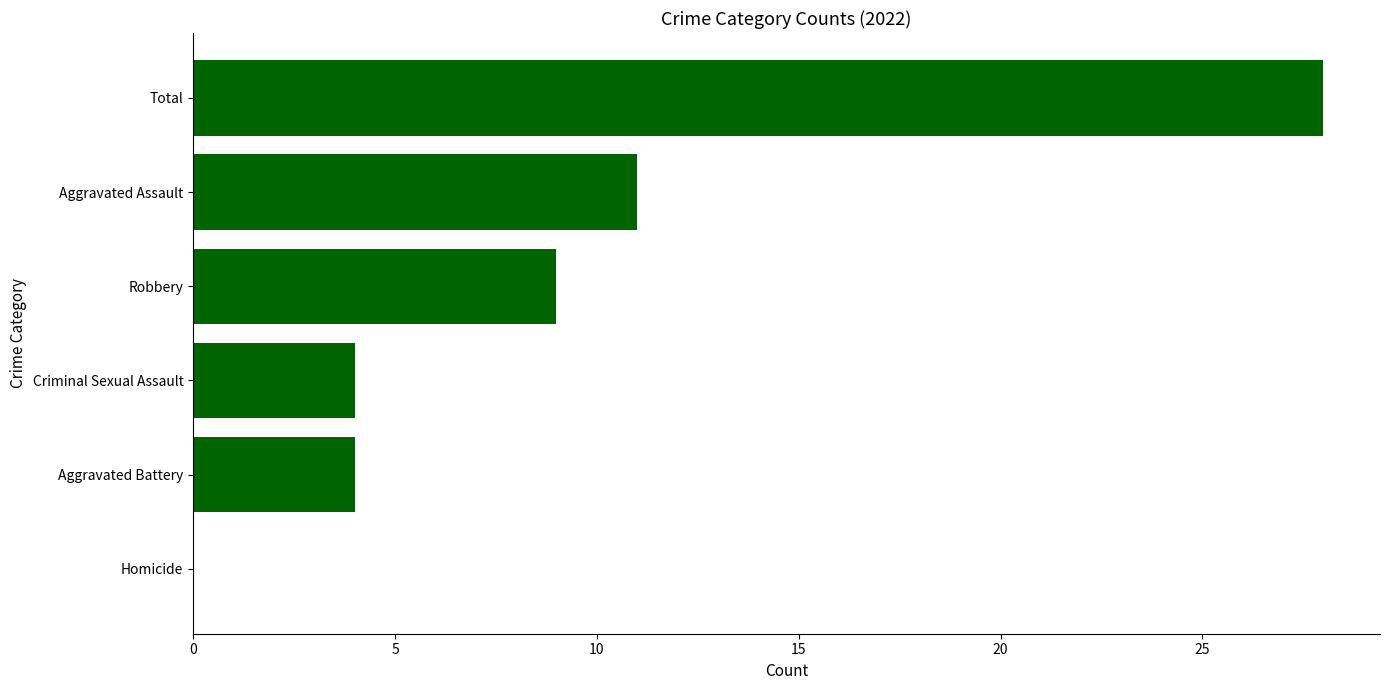

At which label is the value closest to 14?

Aggravated Assault